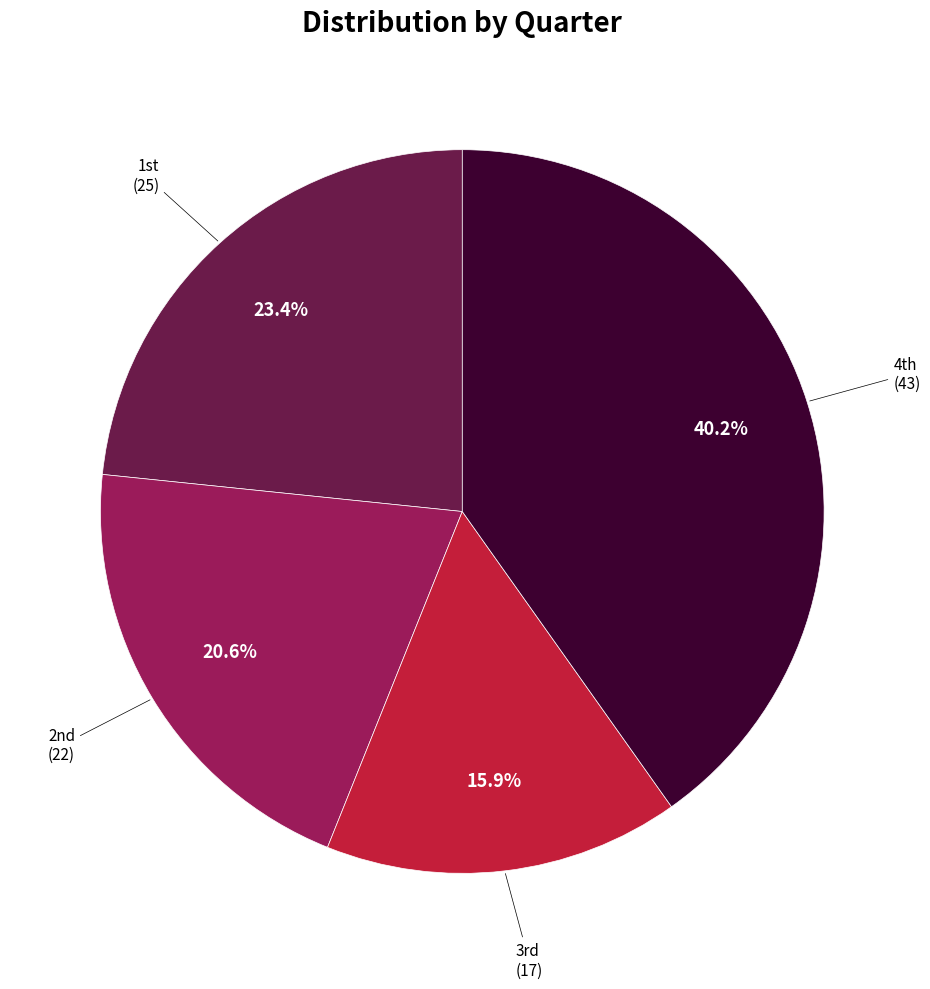

What is the smallest slice in the pie chart?

3rd